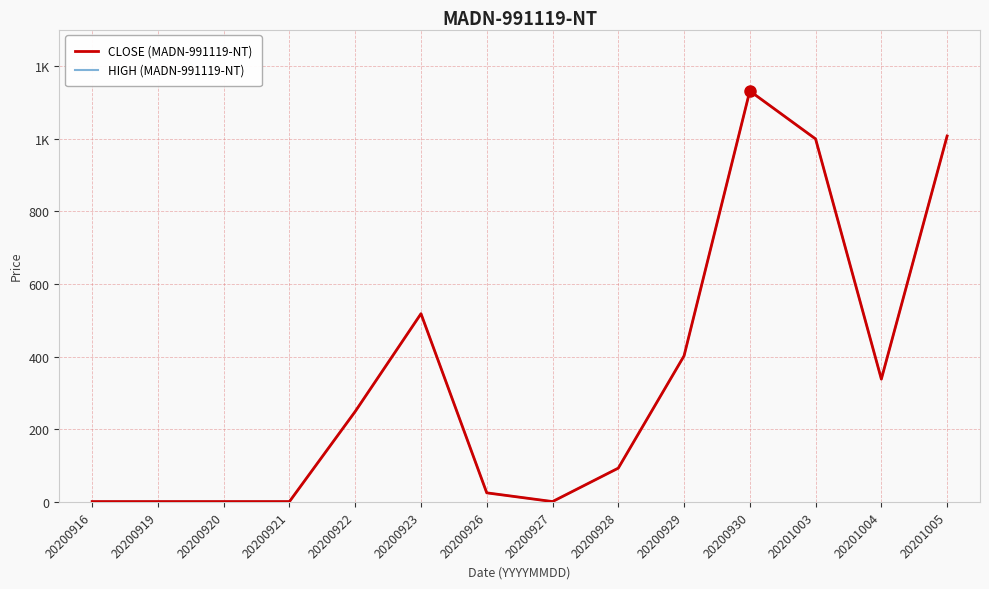

Where does the CLOSE (MADN-991119-NT) series first go above 249?

20200923